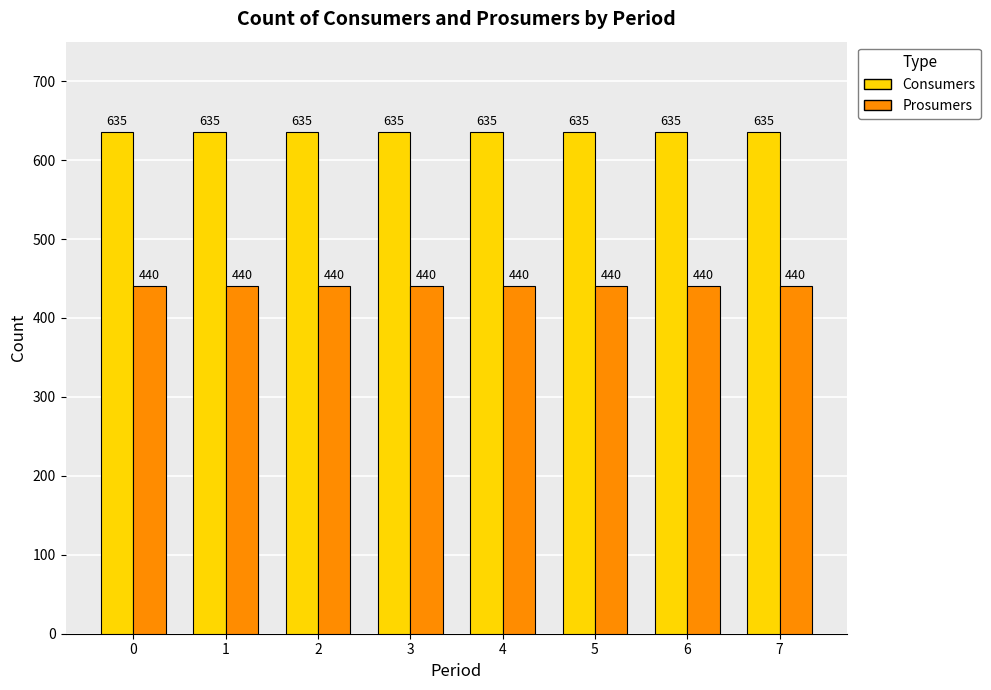

Reading right to left, what are all the values shown in this chart?

Consumers: 635	635	635	635	635	635	635	635
Prosumers: 440	440	440	440	440	440	440	440